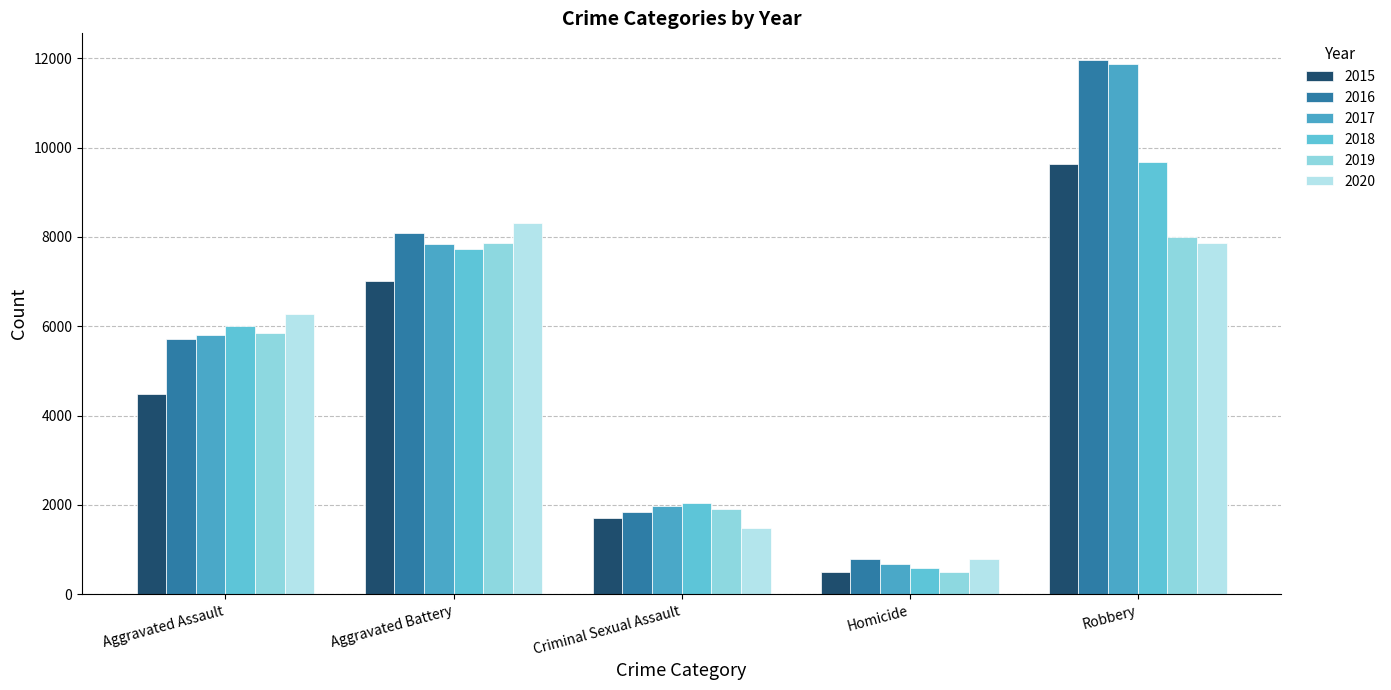

Are the bars horizontal?

No